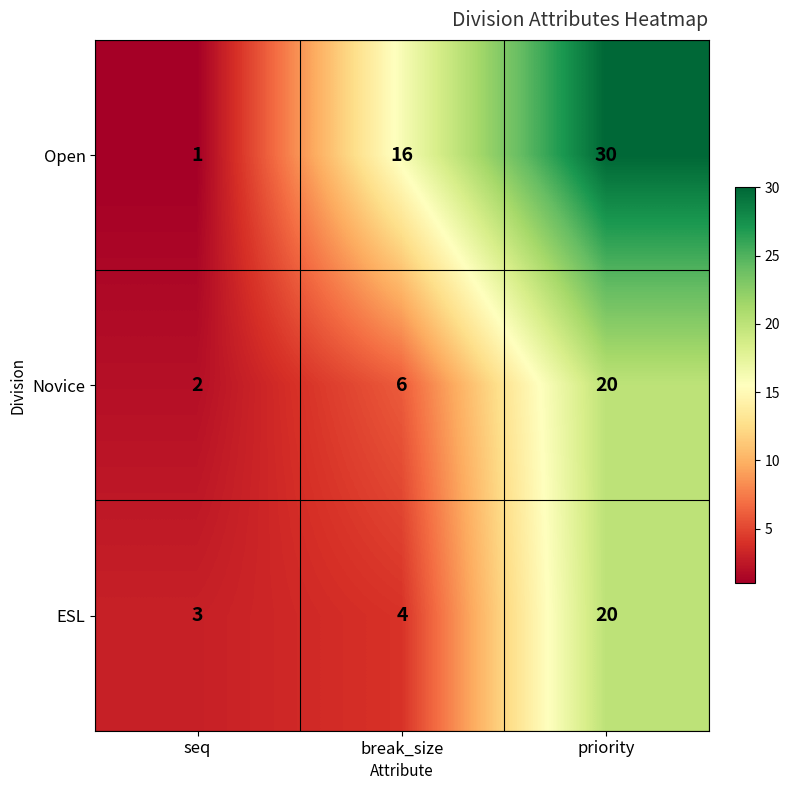

At seq, list the series in order from smallest to largest.

Open, Novice, ESL